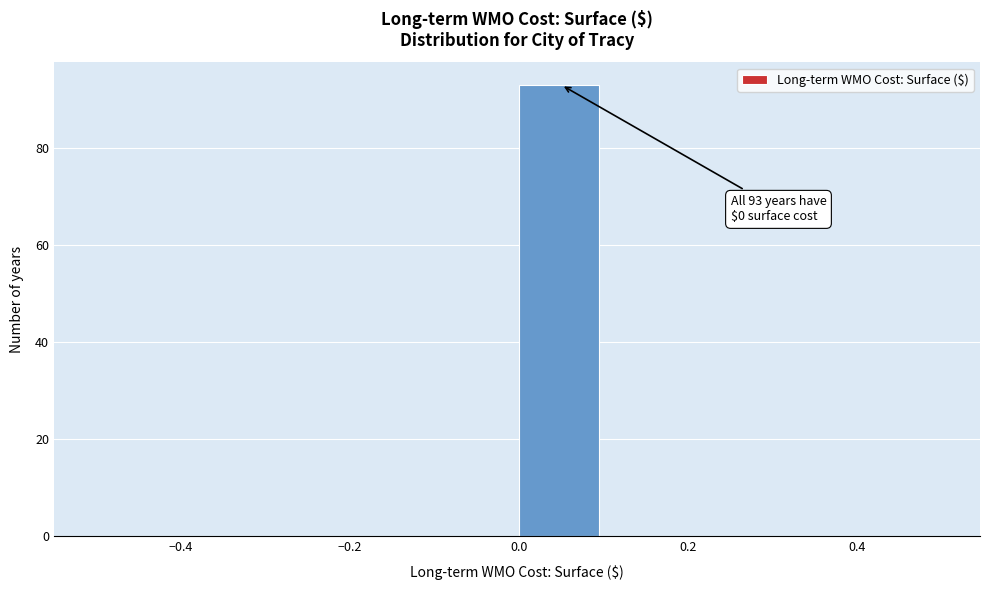

Which range on the x-axis has the tallest bar?

0.0 to 0.1